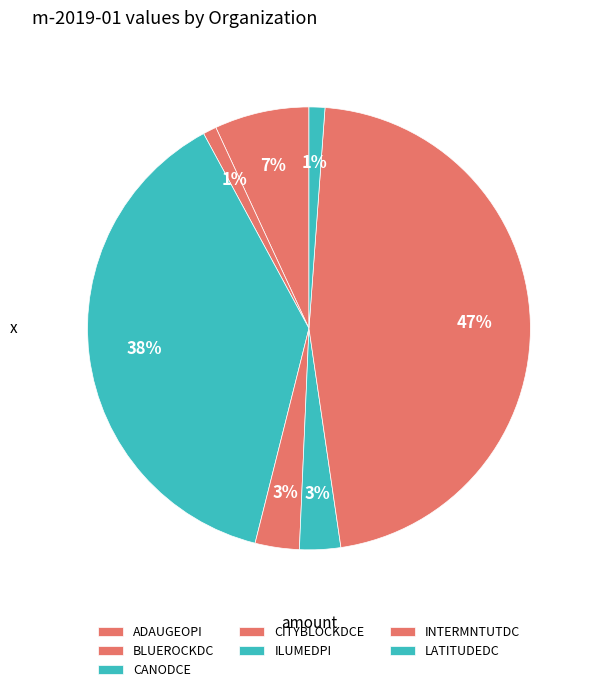

To the nearest percent, what portion does BLUEROCKDC represent?

1%